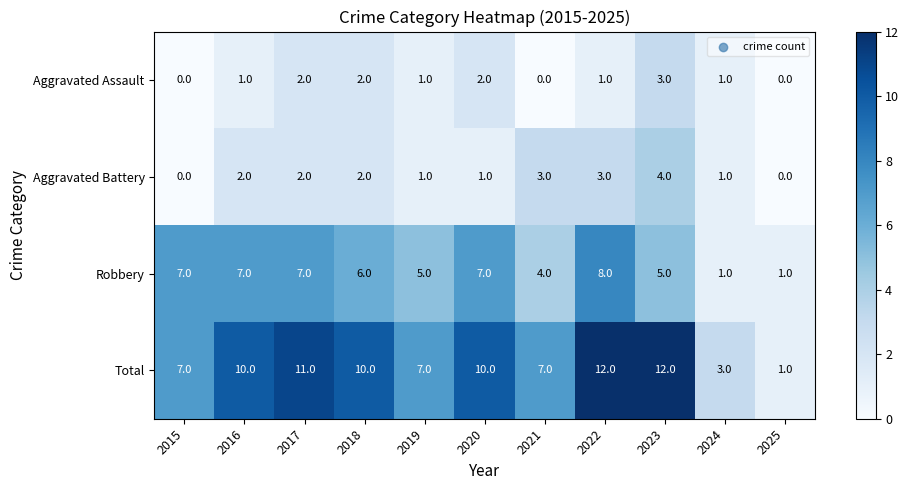

Read the Robbery value at 2023.

5